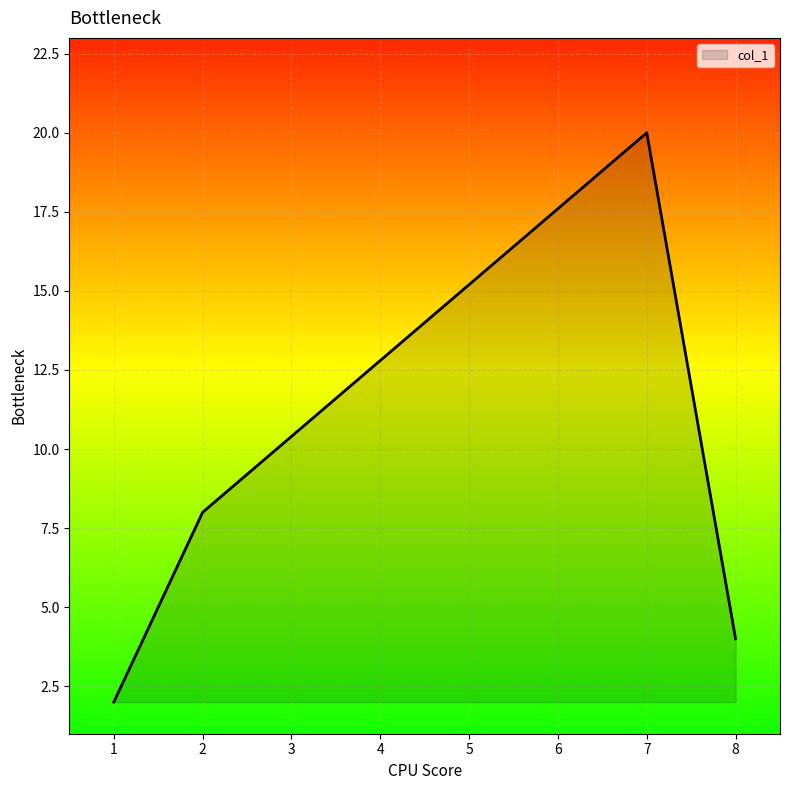

At which category does the data reach its first local peak?

7